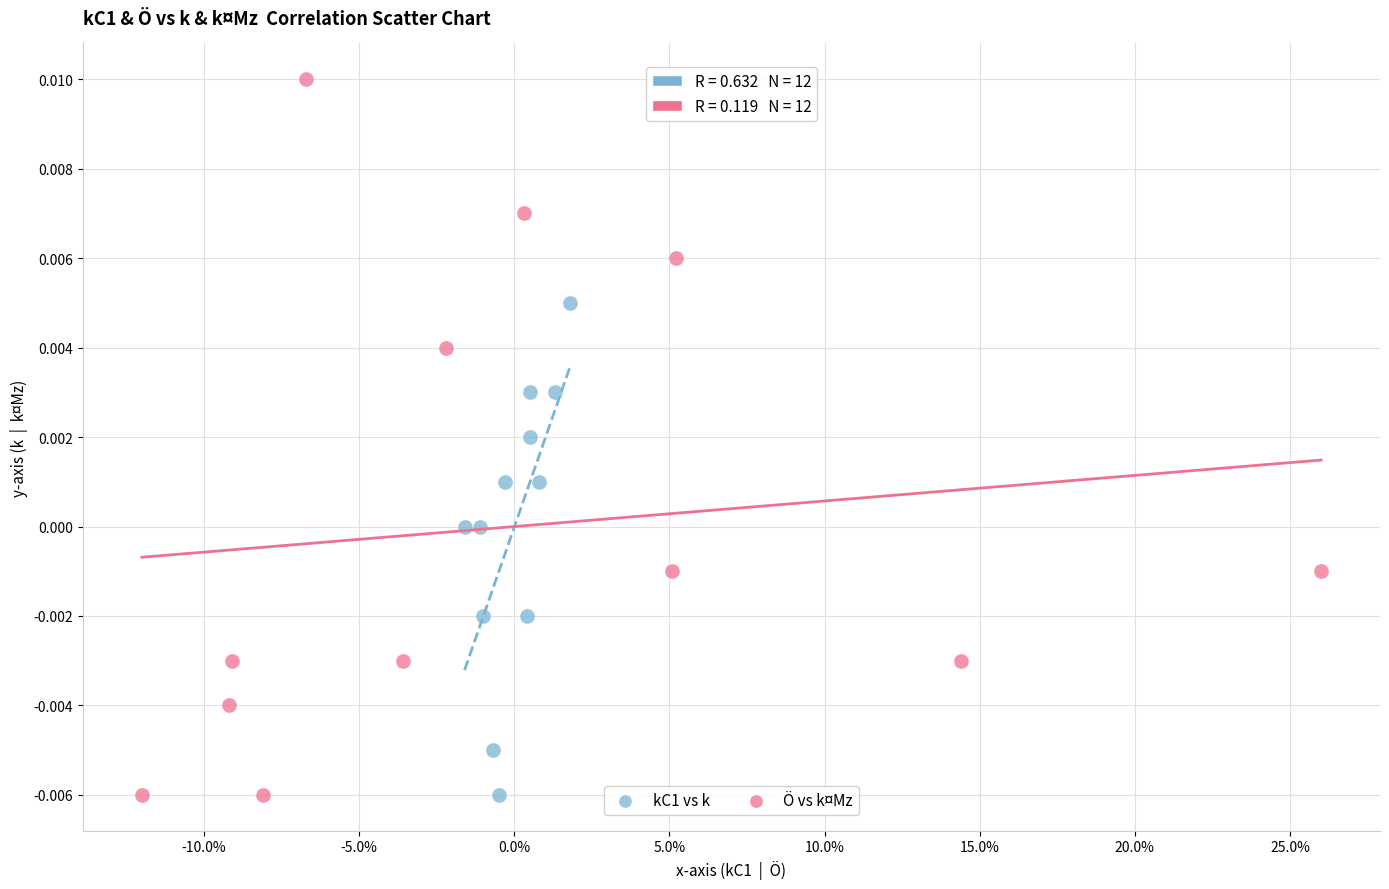

What are all the series names shown in the legend?

kC1 vs k, Ö vs k¤Mz